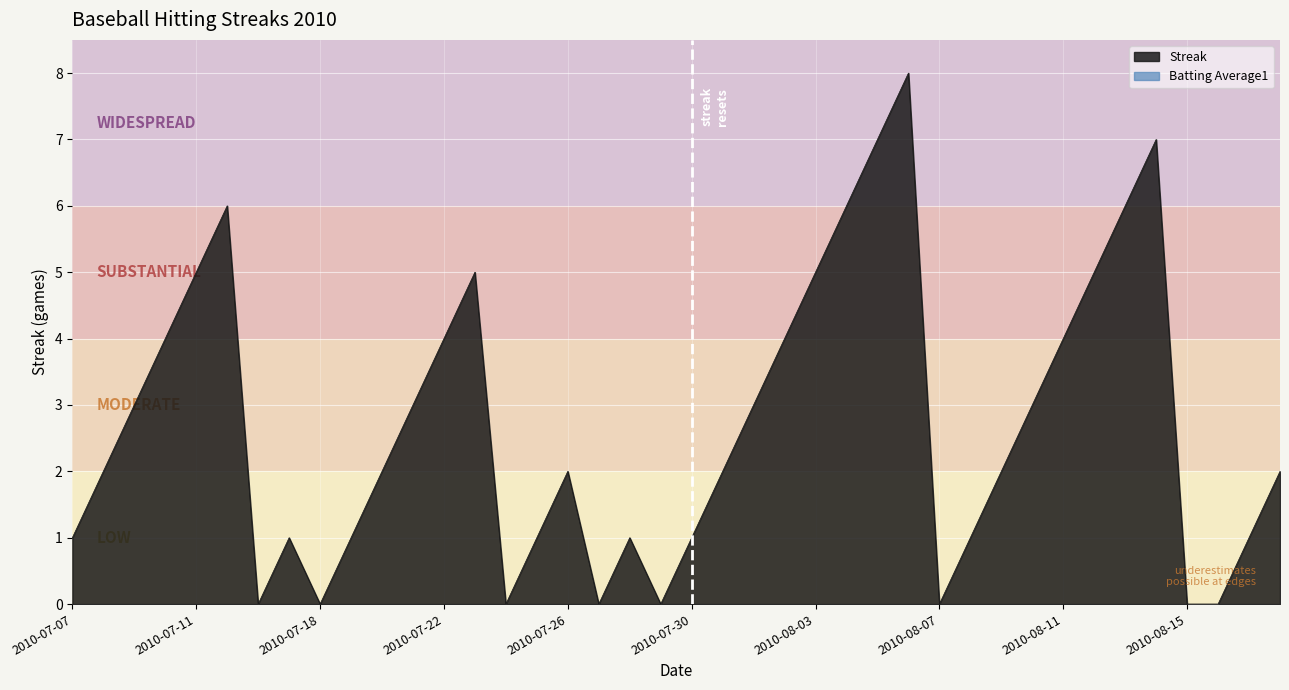

What position from the right is 2010-08-11?

8